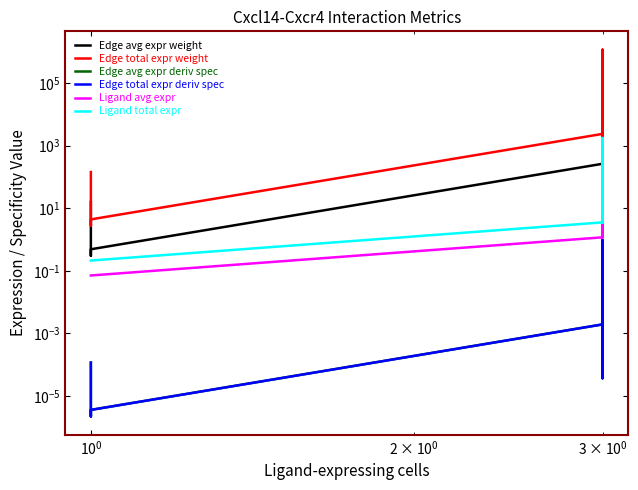

What is the minimum value for Edge avg expr weight?

0.3